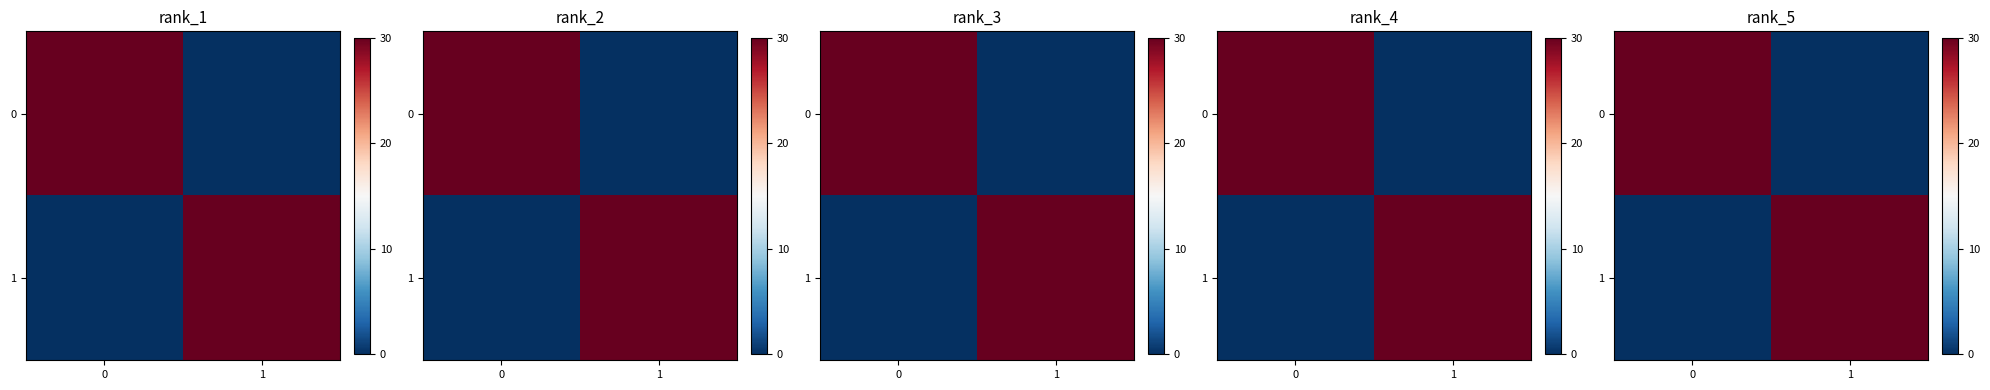

What is the difference between the 0 values at 1 and 0?

30